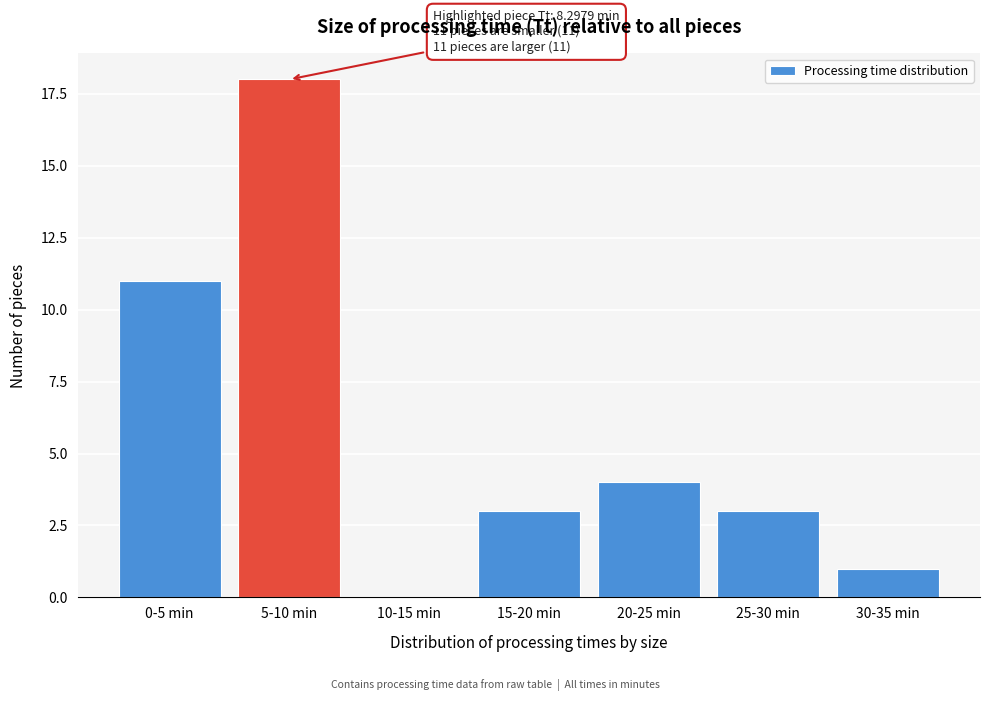

Reading left to right, extract all data points from this chart.

0-5 min=11	5-10 min=18	10-15 min=0	15-20 min=3	20-25 min=4	25-30 min=3	30-35 min=1